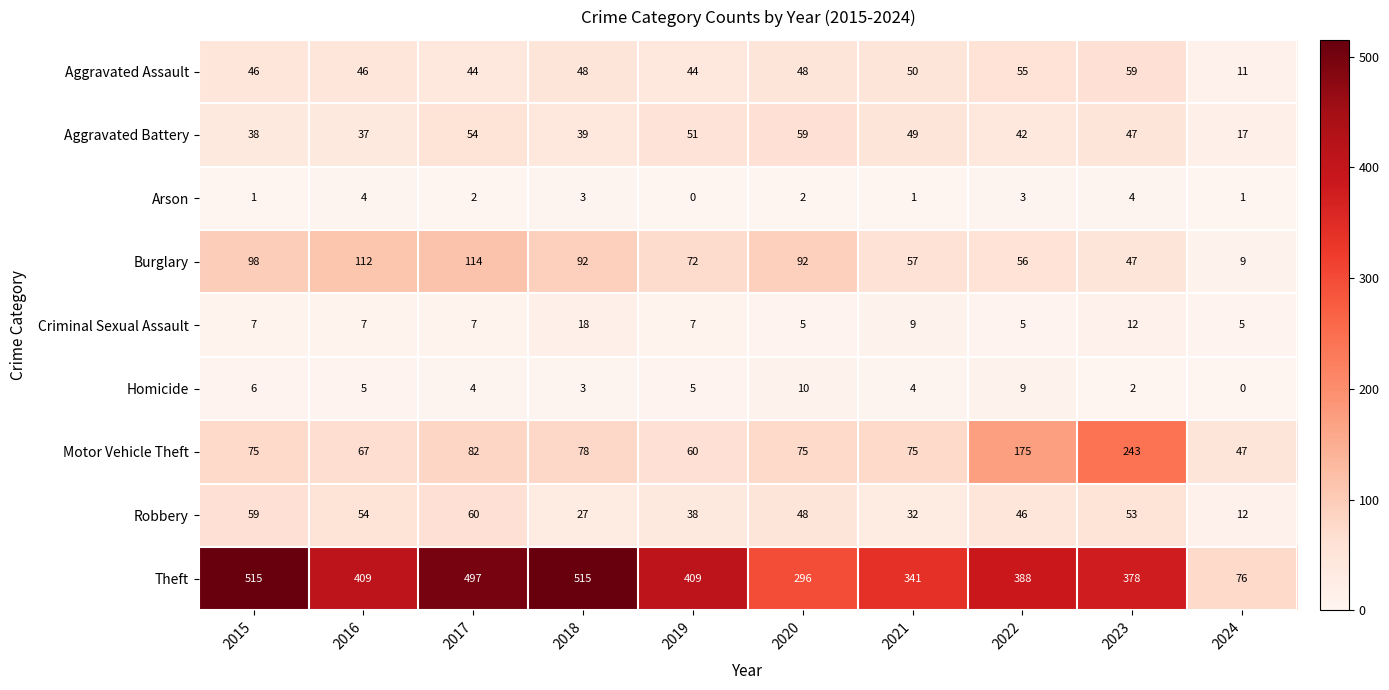

Where is Aggravated Battery nearest to the value 38?

2015